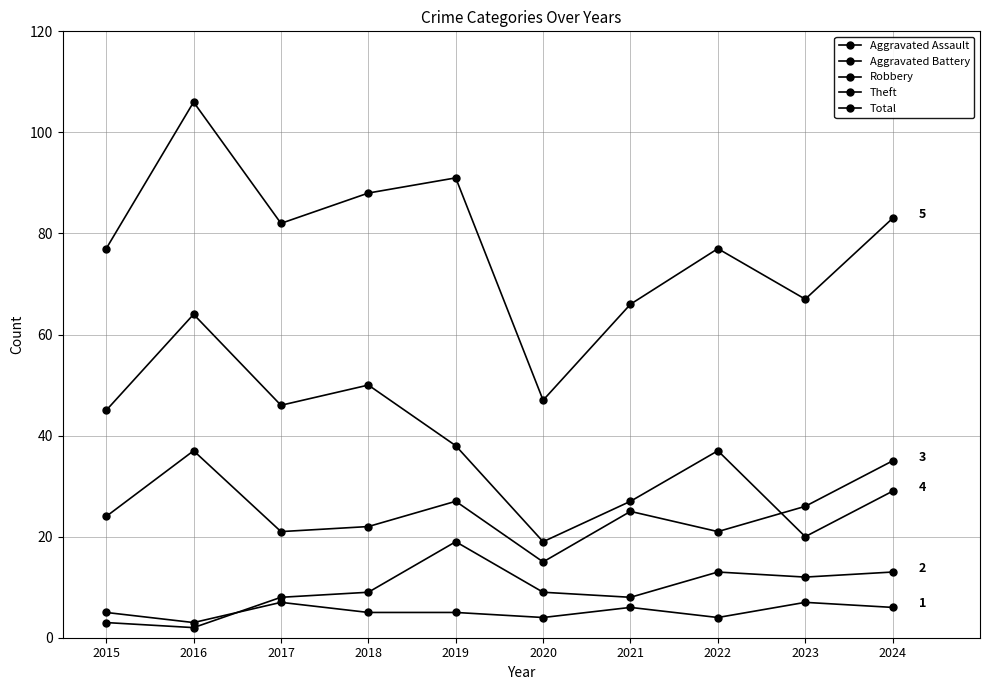

How many values in the Robbery series are below 25?

5